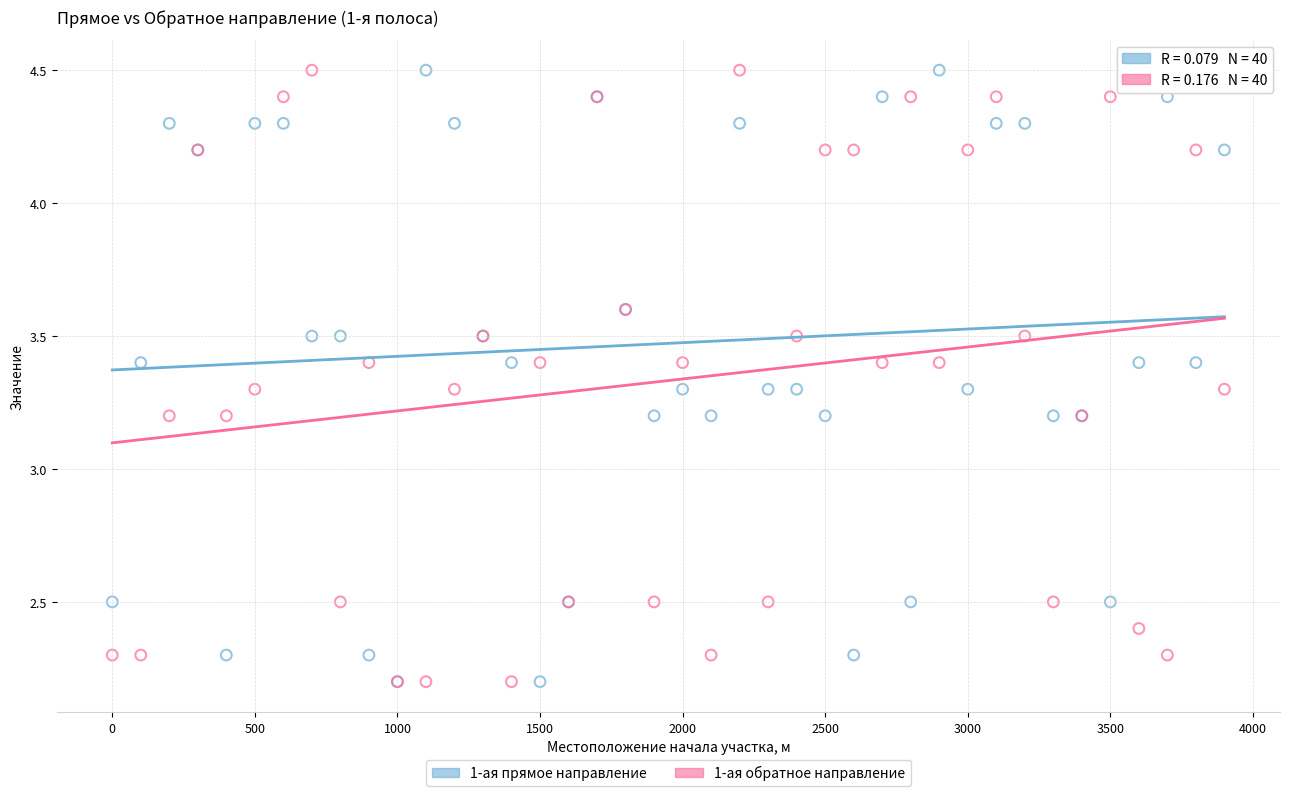

What are all the series names shown in the legend?

1-ая прямое направление, 1-ая обратное направление